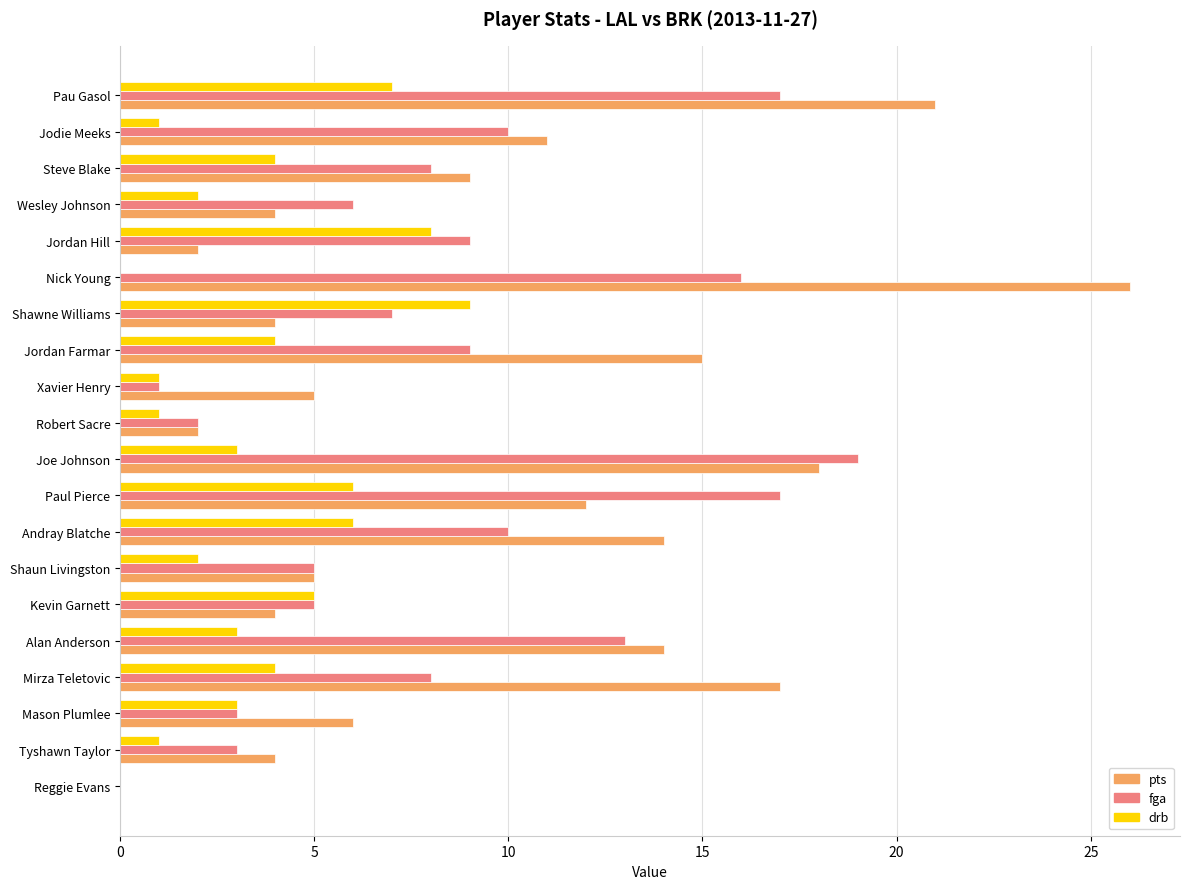

What is the greatest value displayed?

26